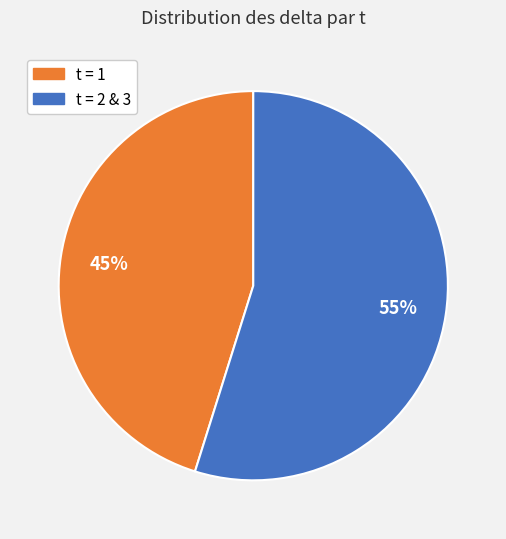

To the nearest percent, what is the average slice percentage?

50%